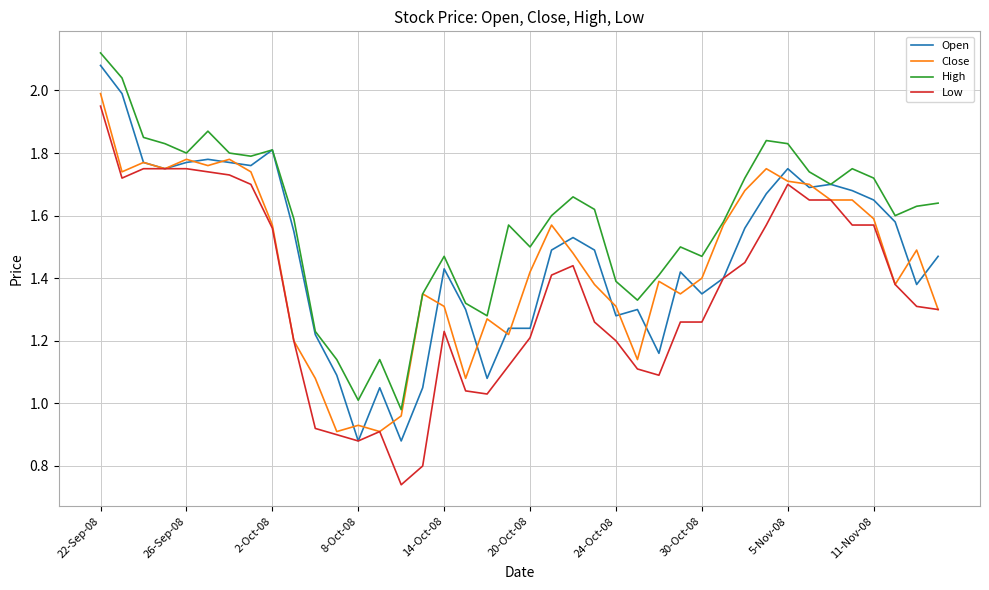

True or false: High and Low intersect in this chart.

False